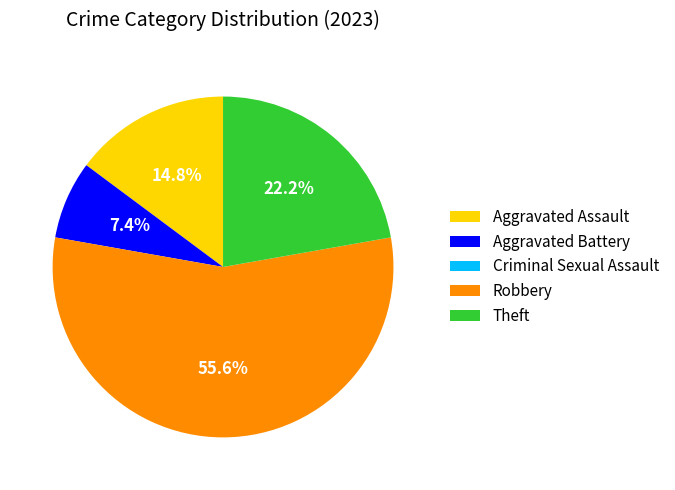

What is the majority slice?

Robbery